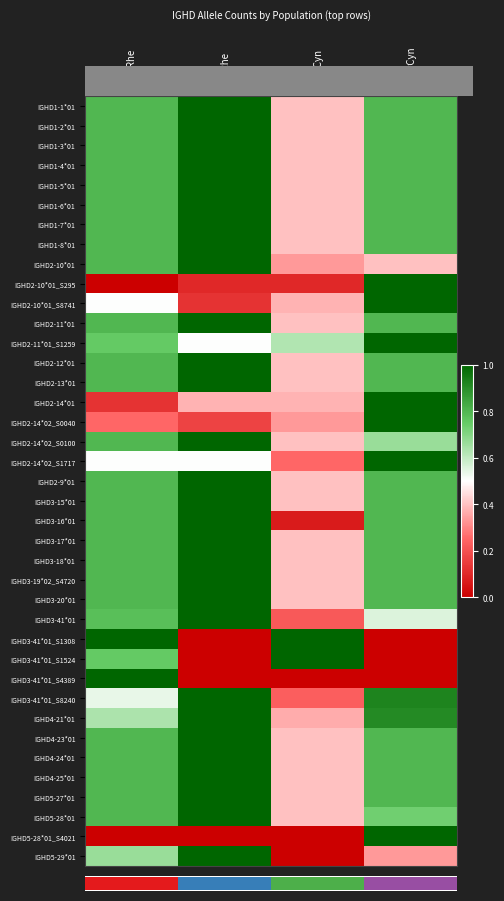

Where is IGHD3-16*01 nearest to the value 0?

IndoCyn